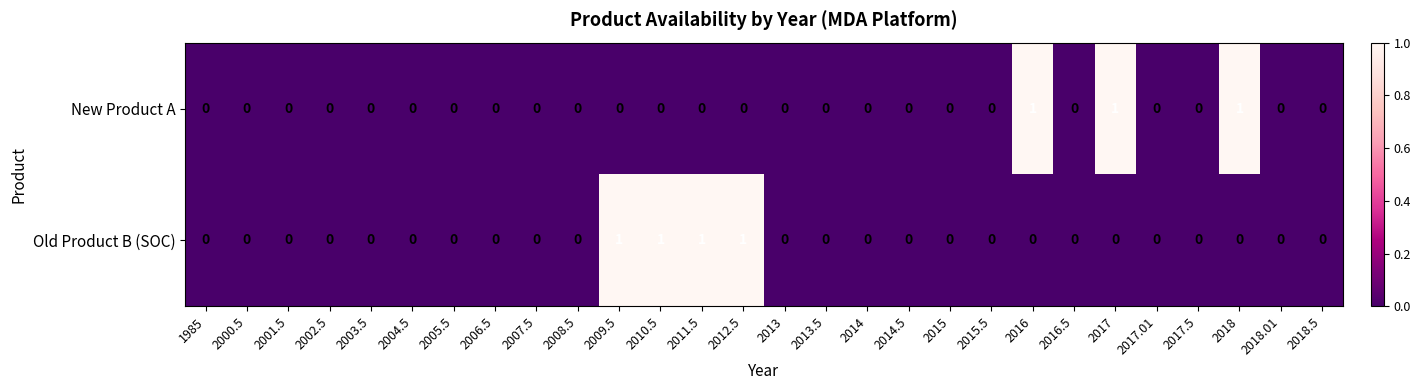

Is it true that New Product A equals 0 at 2006.5?

True